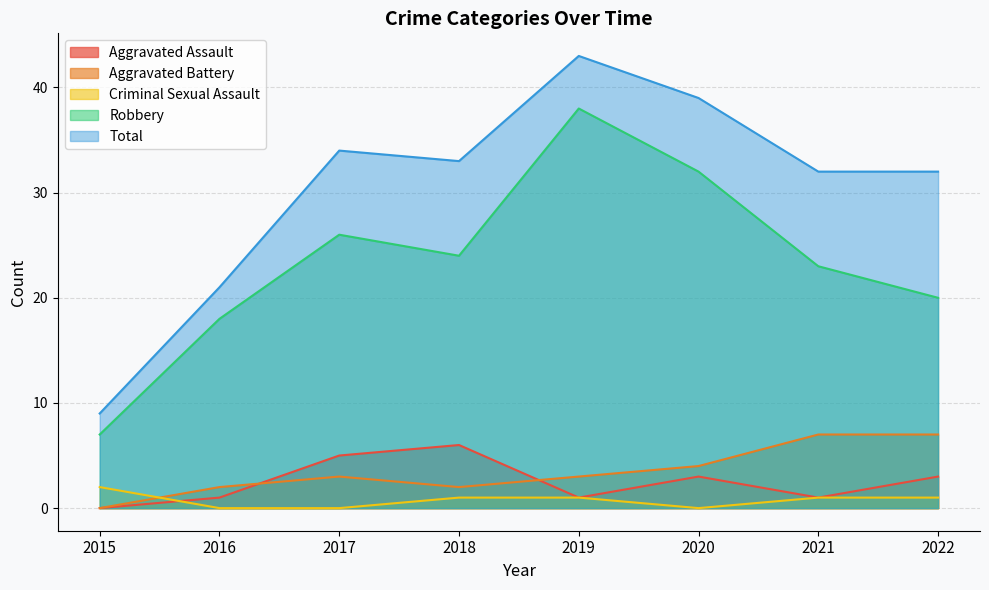

Between which two adjacent categories do Aggravated Battery and Criminal Sexual Assault first intersect?

2015 and 2016